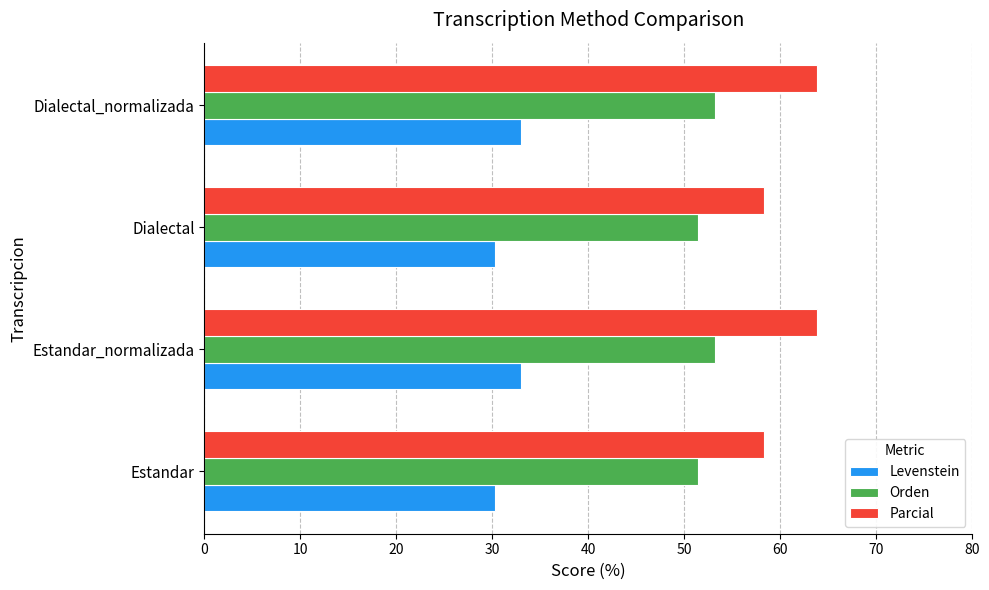

What is the total value across all series at Estandar_normalizada?

150.0